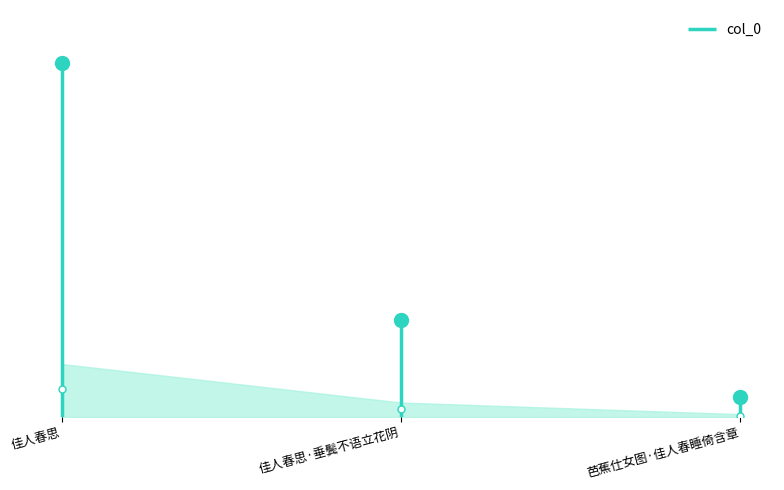

Reading left to right, transcribe all the data shown in this chart.

佳人春思=864756	佳人春思·垂鬓不语立花阴=237127	芭蕉仕女图·佳人春睡倚含章=48005